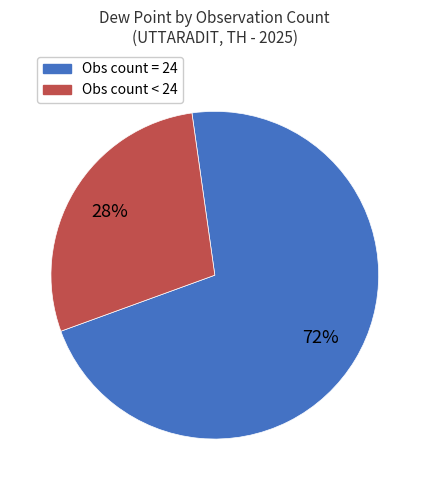

Does any single category account for the majority?

Yes